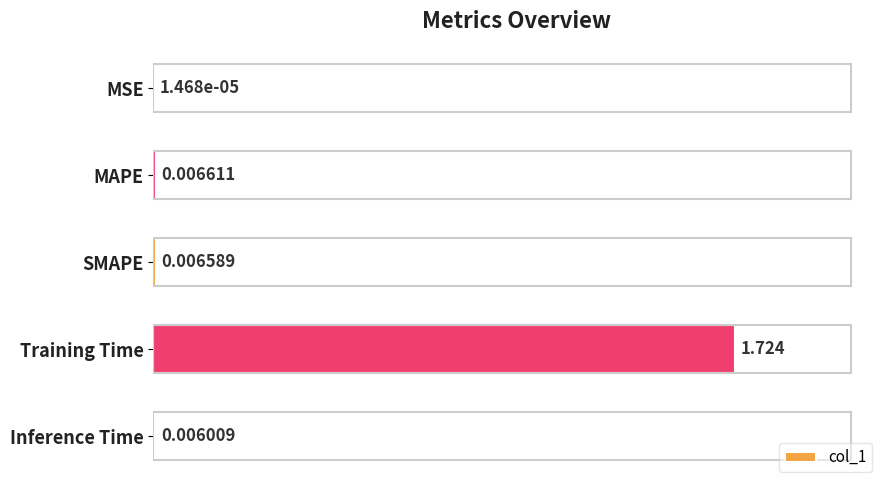

At which label is the value closest to 0?

MSE